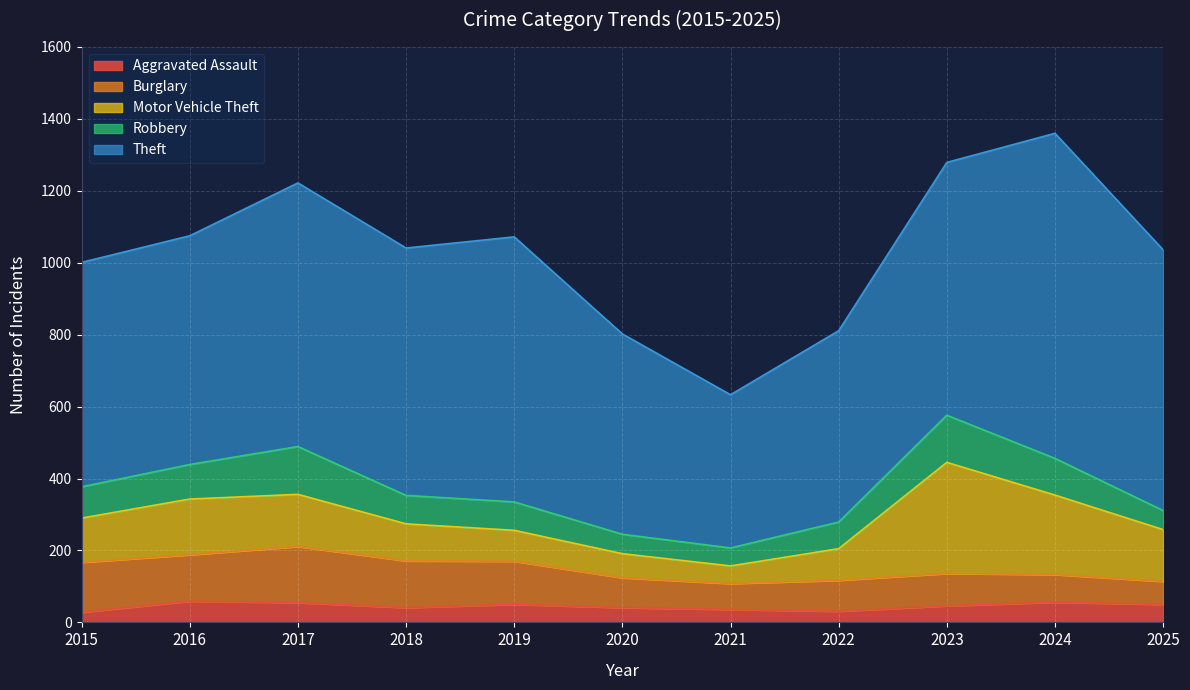

How many lines are shown in the chart?

5